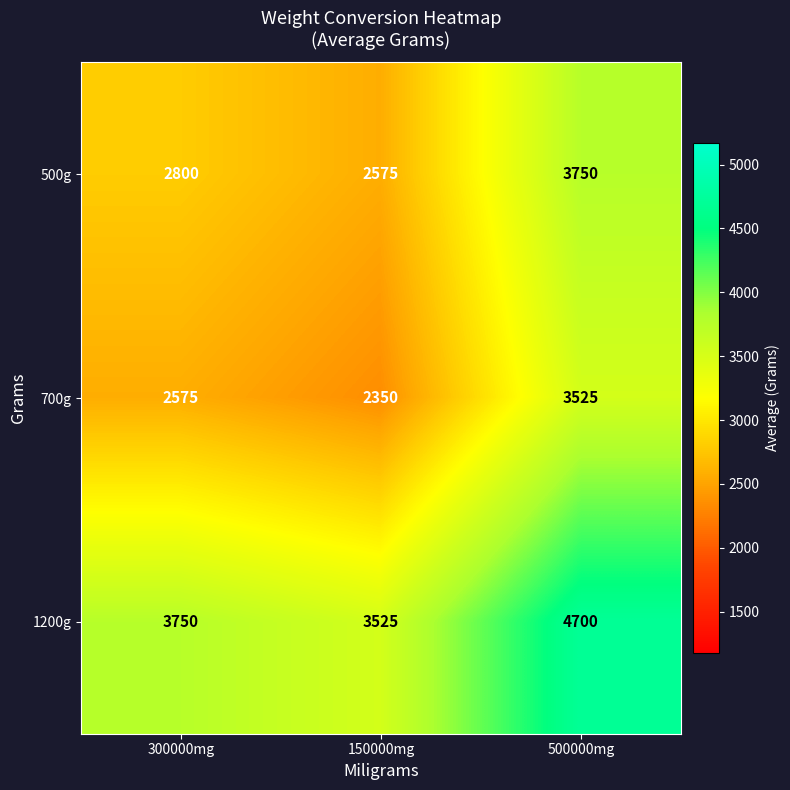

What is the total value across all series at 500000mg?

11975